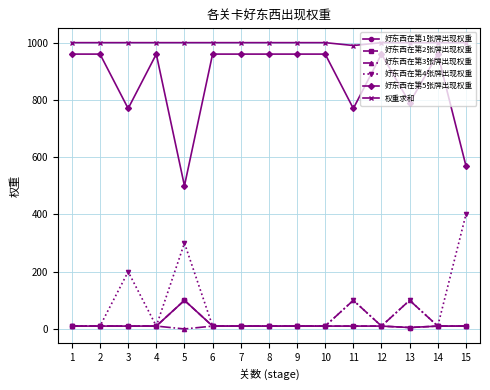

Which series has the largest range (max minus min)?

好东西在第5张牌出现权重